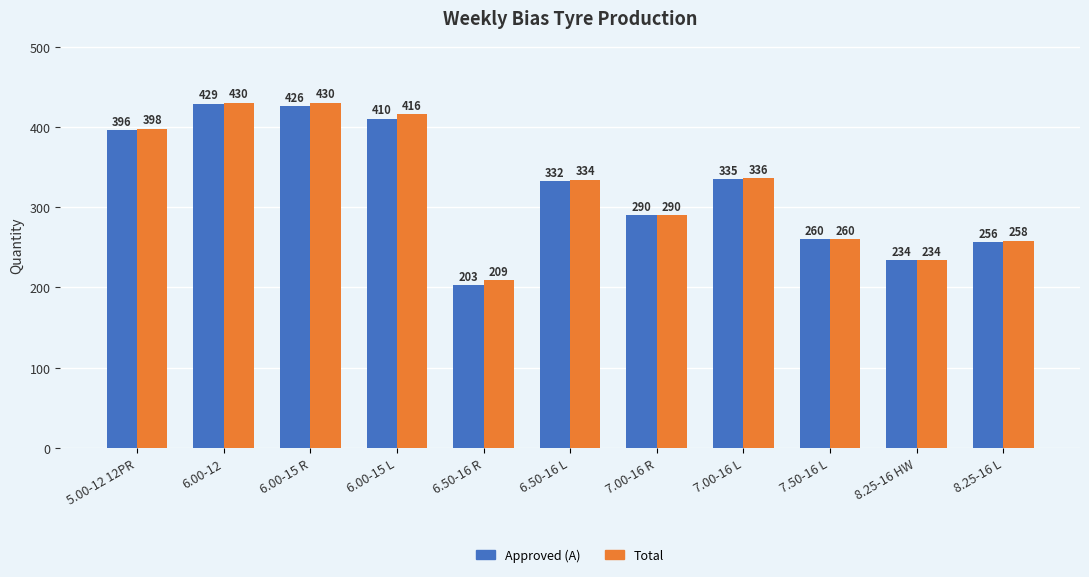

The value of Total at 7.50-16 L is 368. True or false?

False